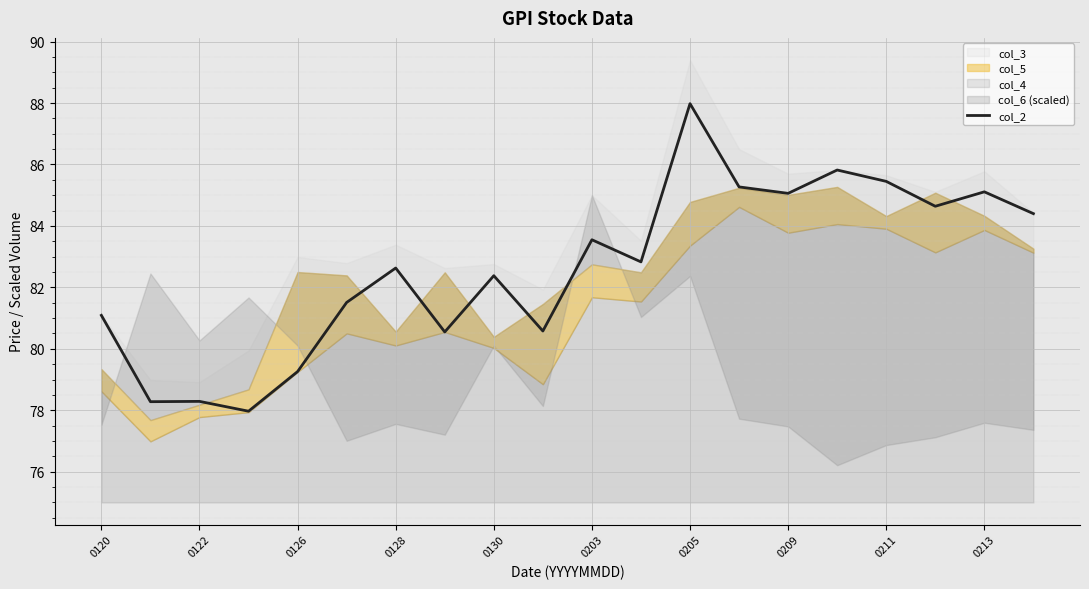

What is the minimum value for col_2?

78.0